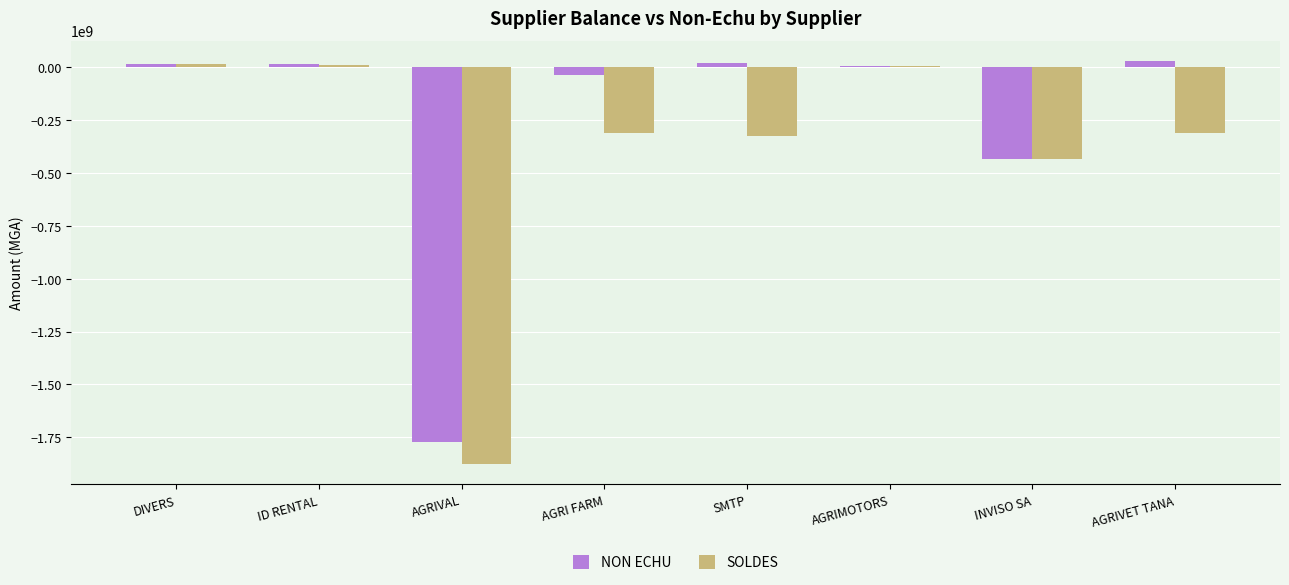

True or false: SOLDES has a value of -475033957.0 at SMTP.

False